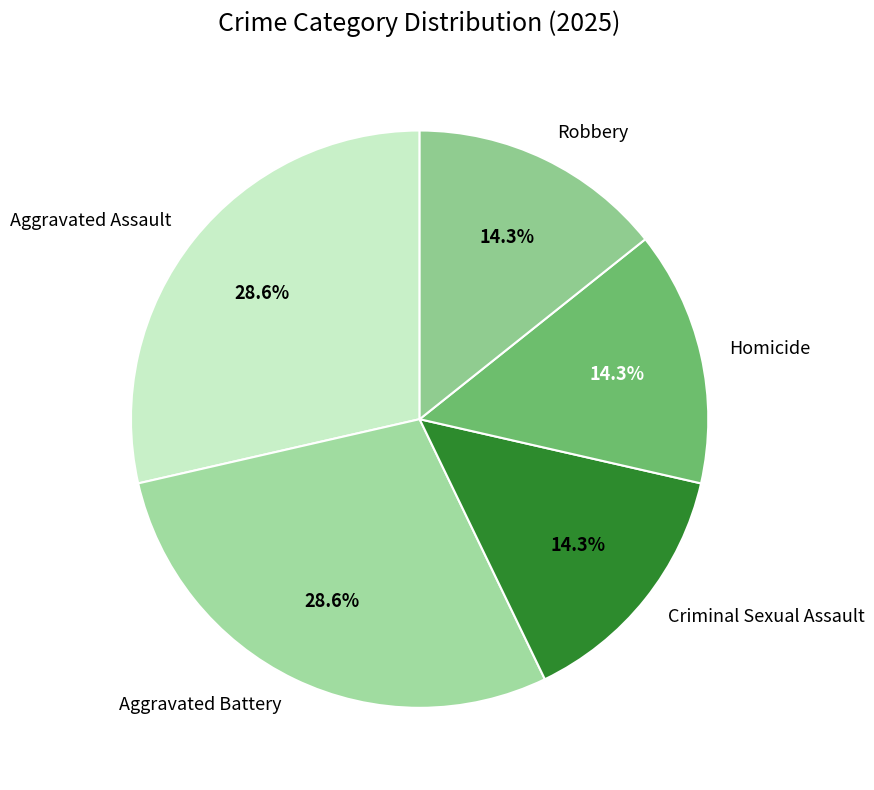

Which has a higher value, Robbery or Aggravated Assault?

Aggravated Assault